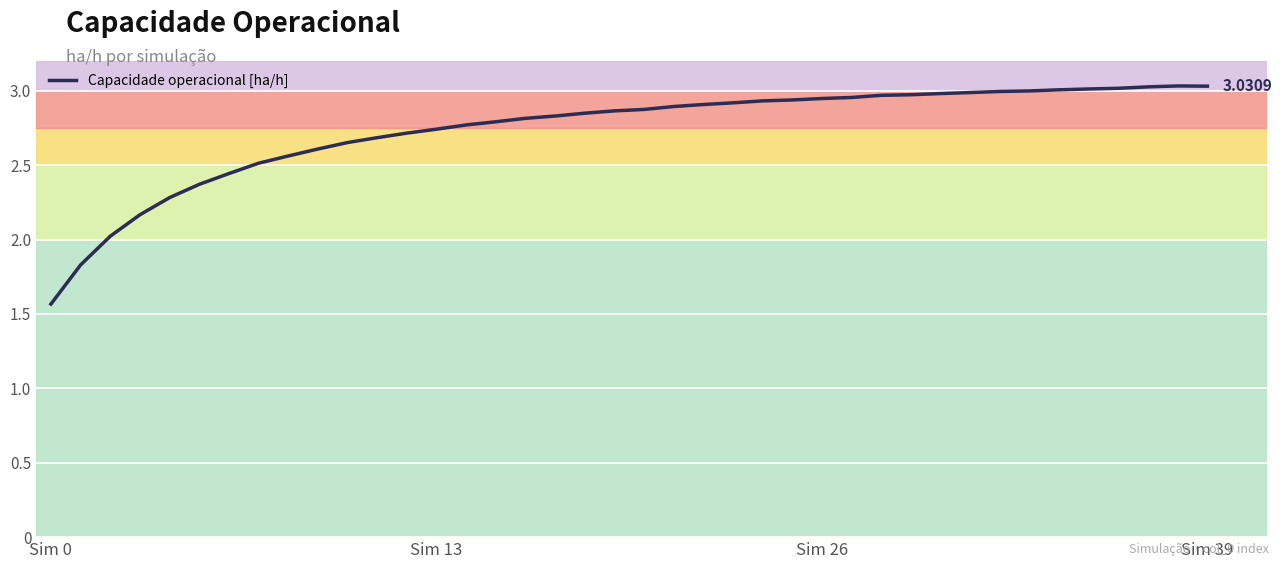

What is the difference between the maximum and minimum values?

1.5